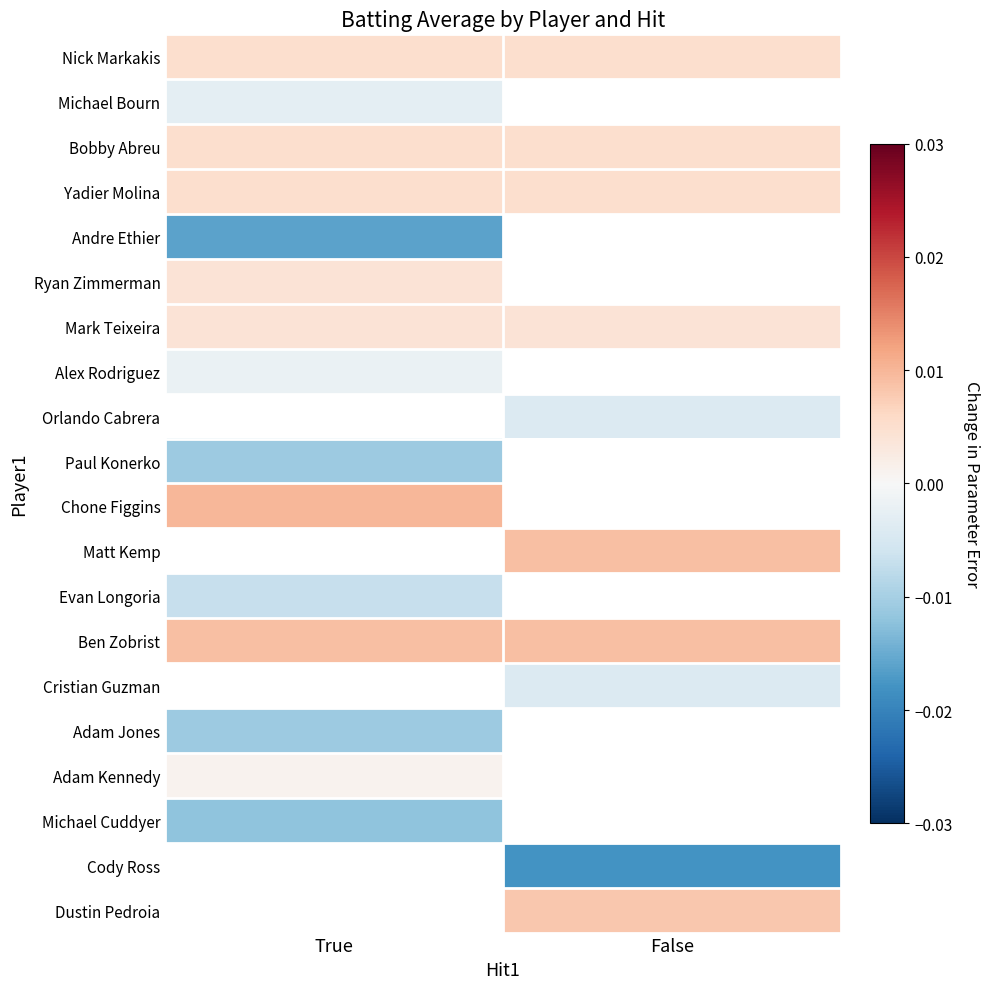

At which label is Nick Markakis closest to 0?

True